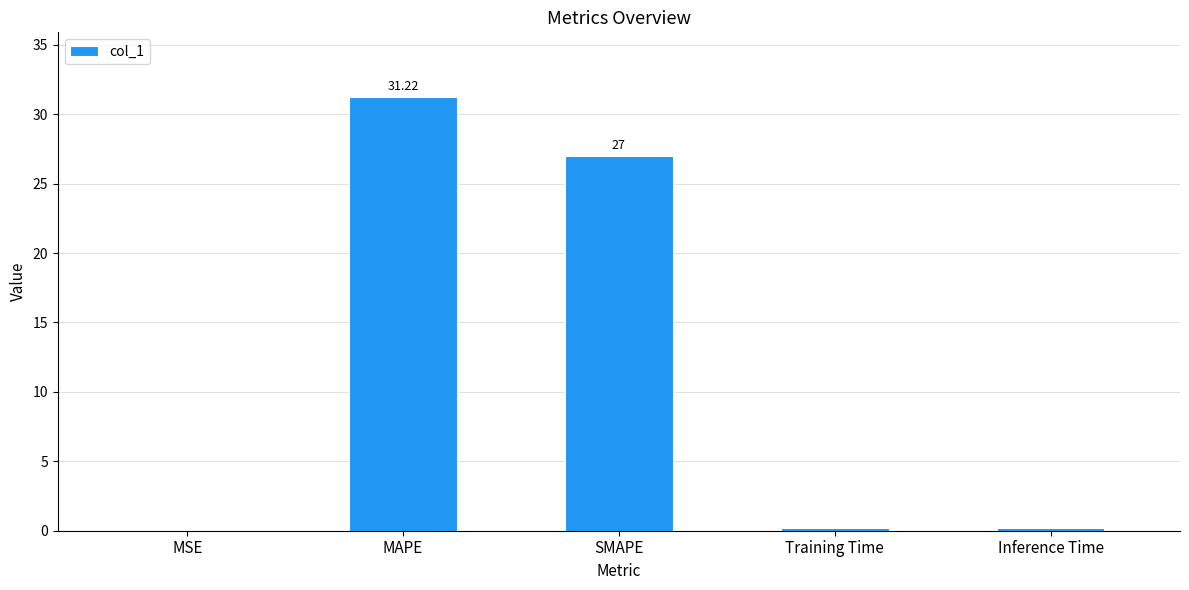

Which has a higher value, SMAPE or Training Time?

SMAPE